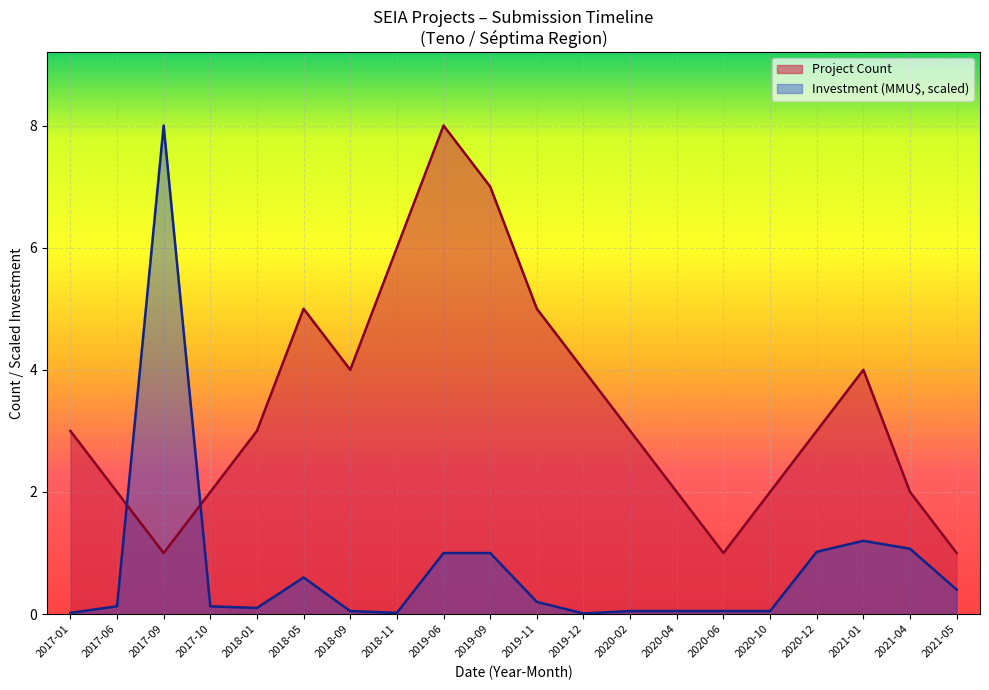

Is it true that Project Count equals 4.0 at 2019-12?

True